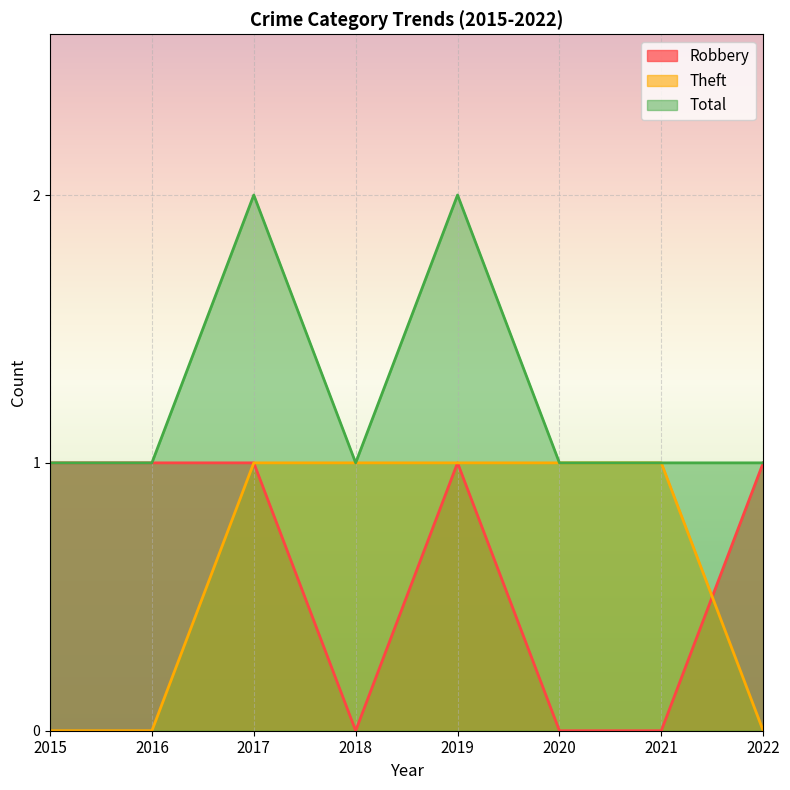

Is it true that Theft equals 0 at 2015?

True